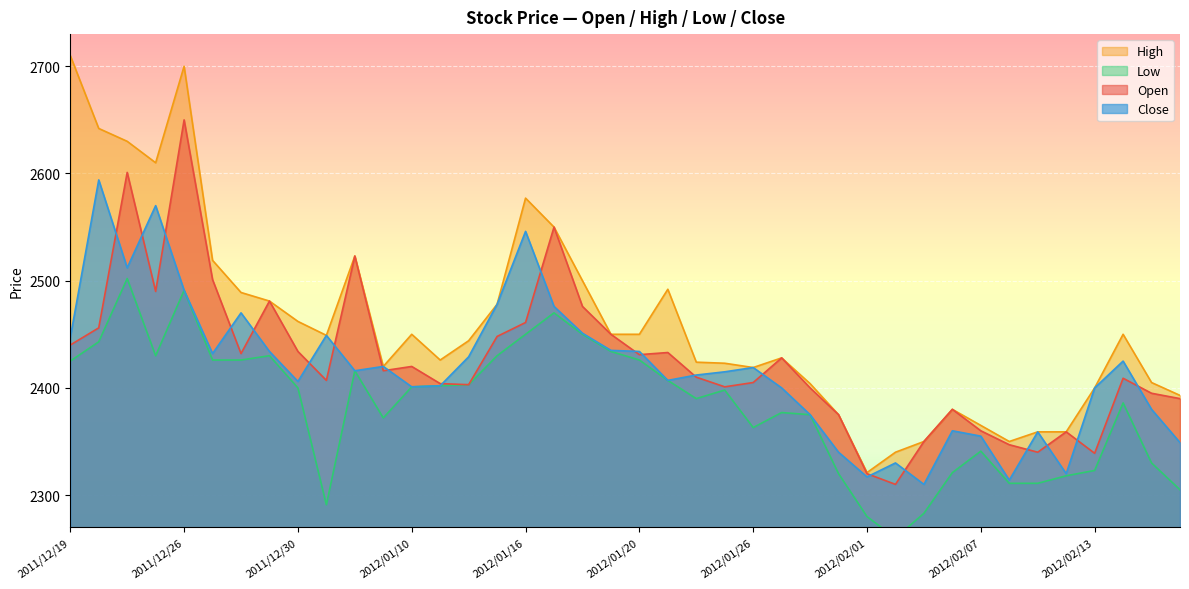

Reading left to right, list all the values displayed in this chart.

Open: 2011/12/19=2440	2011/12/20=2456	2011/12/21=2601	2011/12/22=2490	2011/12/26=2650	2011/12/27=2501	2011/12/28=2432	2011/12/29=2481	2011/12/30=2434	2012/01/04=2407	2012/01/05=2523	2012/01/06=2416	2012/01/10=2420	2012/01/11=2404	2012/01/12=2403	2012/01/13=2448	2012/01/16=2461	2012/01/17=2550	2012/01/18=2476	2012/01/19=2450	2012/01/20=2431	2012/01/23=2433	2012/01/24=2410	2012/01/25=2401	2012/01/26=2405	2012/01/27=2428	2012/01/30=2400	2012/01/31=2375	2012/02/01=2320	2012/02/02=2310	2012/02/03=2350	2012/02/06=2380	2012/02/07=2360	2012/02/08=2347	2012/02/09=2340	2012/02/10=2359	2012/02/13=2339	2012/02/14=2409	2012/02/15=2395	2012/02/16=2390
High: 2011/12/19=2710	2011/12/20=2642	2011/12/21=2630	2011/12/22=2610	2011/12/26=2700	2011/12/27=2519	2011/12/28=2489	2011/12/29=2481	2011/12/30=2462	2012/01/04=2449	2012/01/05=2523	2012/01/06=2420	2012/01/10=2450	2012/01/11=2426	2012/01/12=2444	2012/01/13=2478	2012/01/16=2577	2012/01/17=2550	2012/01/18=2500	2012/01/19=2450	2012/01/20=2450	2012/01/23=2492	2012/01/24=2424	2012/01/25=2423	2012/01/26=2419	2012/01/27=2428	2012/01/30=2404	2012/01/31=2375	2012/02/01=2321	2012/02/02=2340	2012/02/03=2350	2012/02/06=2380	2012/02/07=2365	2012/02/08=2350	2012/02/09=2359	2012/02/10=2359	2012/02/13=2400	2012/02/14=2450	2012/02/15=2405	2012/02/16=2393
Low: 2011/12/19=2425	2011/12/20=2443	2011/12/21=2502	2011/12/22=2430	2011/12/26=2491	2011/12/27=2426	2011/12/28=2426	2011/12/29=2430	2011/12/30=2400	2012/01/04=2291	2012/01/05=2416	2012/01/06=2372	2012/01/10=2401	2012/01/11=2402	2012/01/12=2403	2012/01/13=2430	2012/01/16=2450	2012/01/17=2470	2012/01/18=2450	2012/01/19=2434	2012/01/20=2426	2012/01/23=2407	2012/01/24=2390	2012/01/25=2398	2012/01/26=2363	2012/01/27=2377	2012/01/30=2375	2012/01/31=2320	2012/02/01=2280	2012/02/02=2260	2012/02/03=2283	2012/02/06=2321	2012/02/07=2341	2012/02/08=2311	2012/02/09=2311	2012/02/10=2318	2012/02/13=2323	2012/02/14=2386	2012/02/15=2330	2012/02/16=2305
Close: 2011/12/19=2447	2011/12/20=2594	2011/12/21=2512	2011/12/22=2570	2011/12/26=2491	2011/12/27=2432	2011/12/28=2470	2011/12/29=2434	2011/12/30=2406	2012/01/04=2449	2012/01/05=2416	2012/01/06=2420	2012/01/10=2401	2012/01/11=2402	2012/01/12=2429	2012/01/13=2478	2012/01/16=2546	2012/01/17=2476	2012/01/18=2451	2012/01/19=2435	2012/01/20=2434	2012/01/23=2407	2012/01/24=2412	2012/01/25=2415	2012/01/26=2419	2012/01/27=2400	2012/01/30=2375	2012/01/31=2340	2012/02/01=2317	2012/02/02=2330	2012/02/03=2310	2012/02/06=2360	2012/02/07=2355	2012/02/08=2314	2012/02/09=2359	2012/02/10=2320	2012/02/13=2400	2012/02/14=2425	2012/02/15=2380	2012/02/16=2349